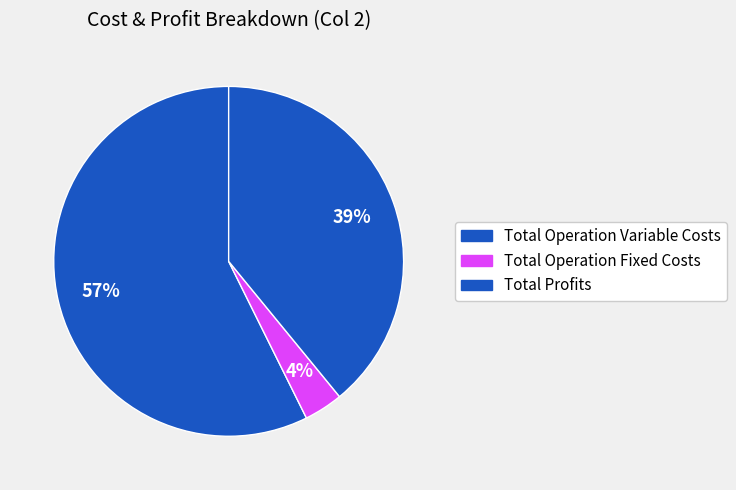

How many segments does this pie chart have?

3